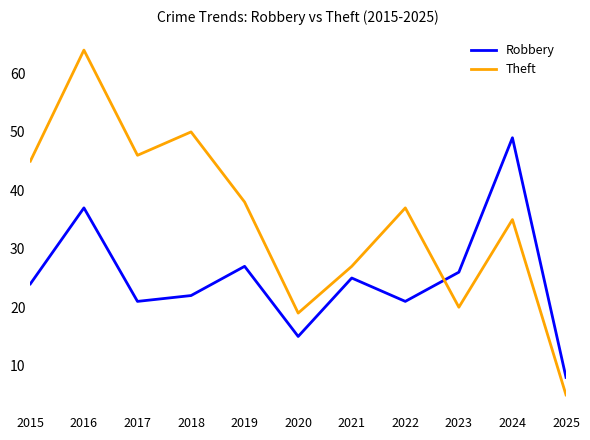

Which series has the largest total across all categories?

Theft